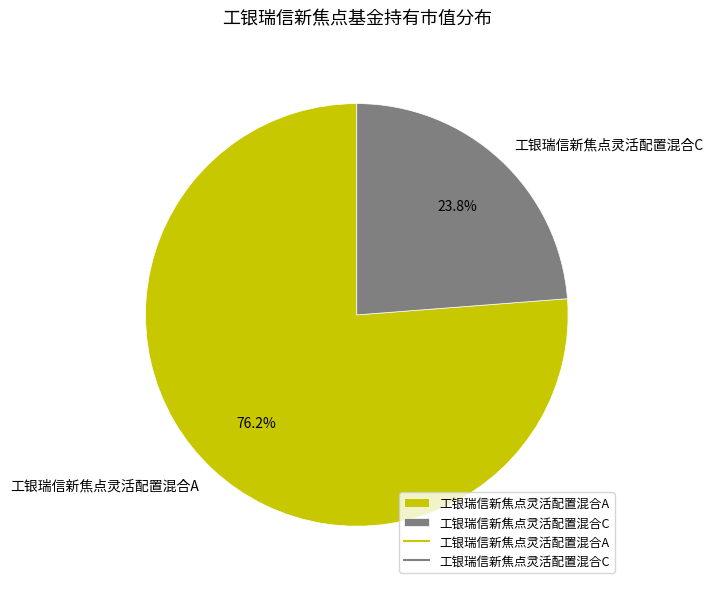

True or false: 工银瑞信新焦点灵活配置混合C accounts for 30% of the total.

False